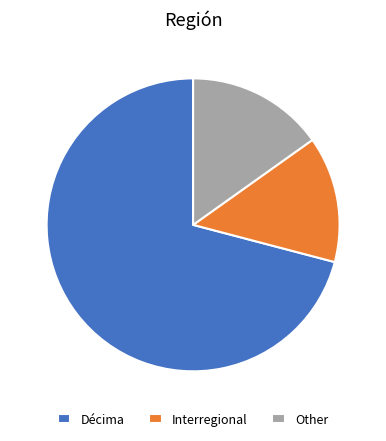

Which slice is the smallest?

Interregional